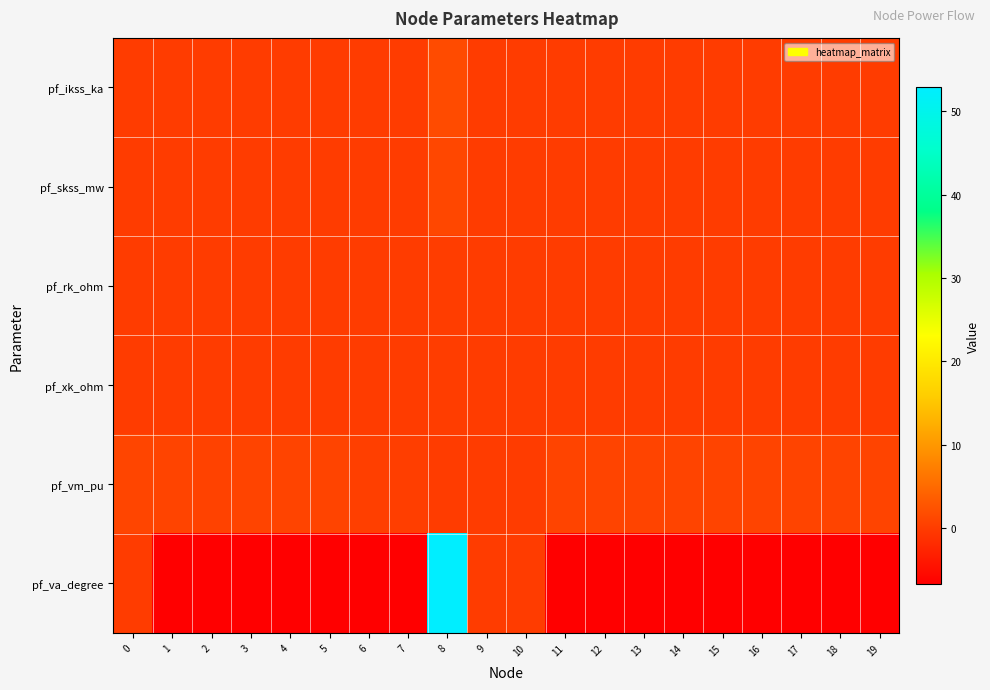

At which category does the chart reach its minimum across all series?

1